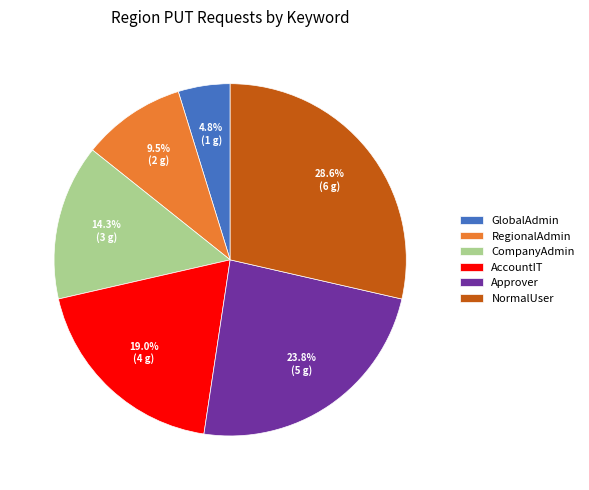

What is the smallest slice in the pie chart?

GlobalAdmin